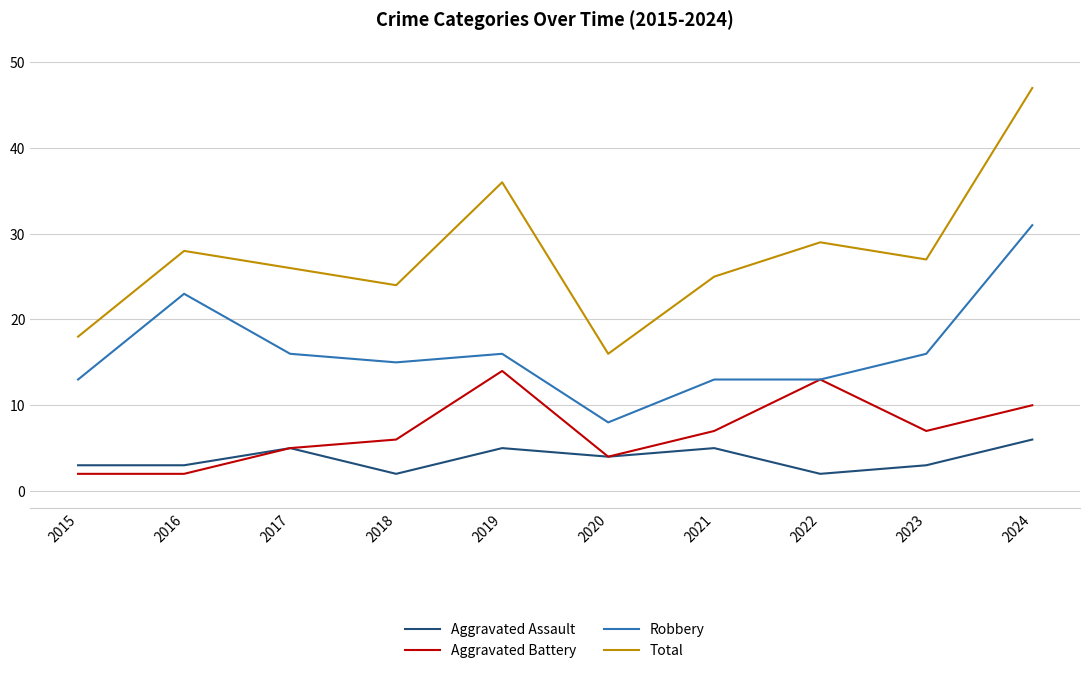

What is the difference between the highest and lowest values at 2024?

41